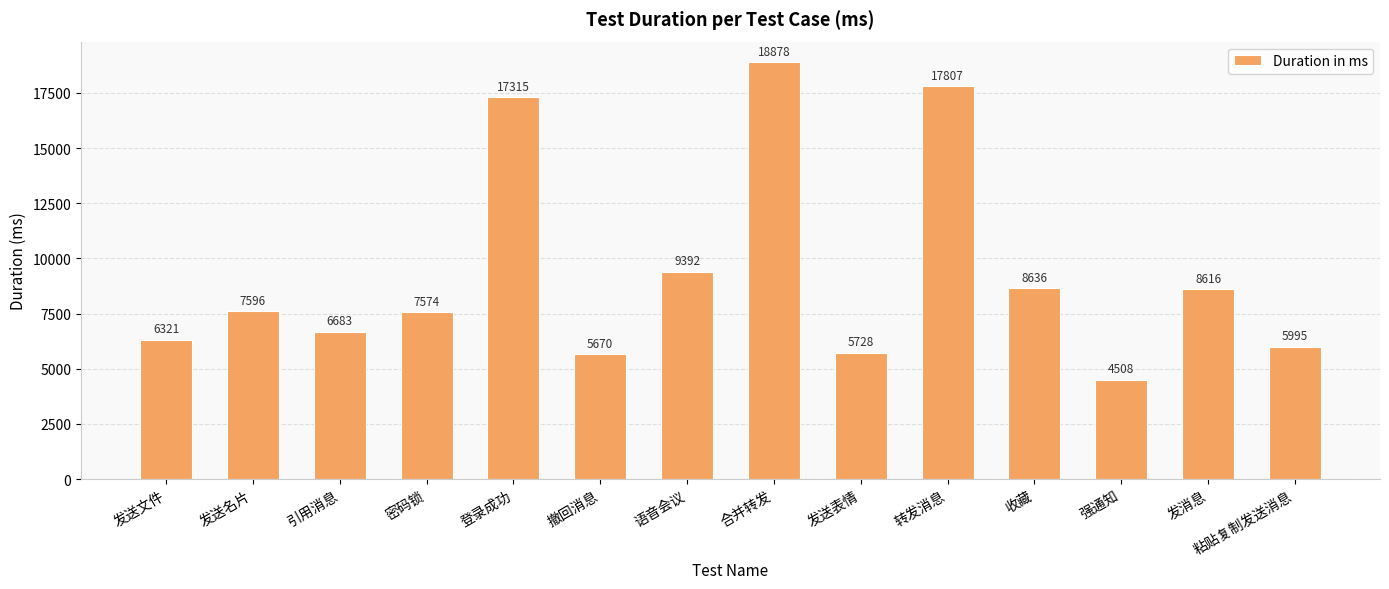

Which category has the lowest value across all series?

强通知